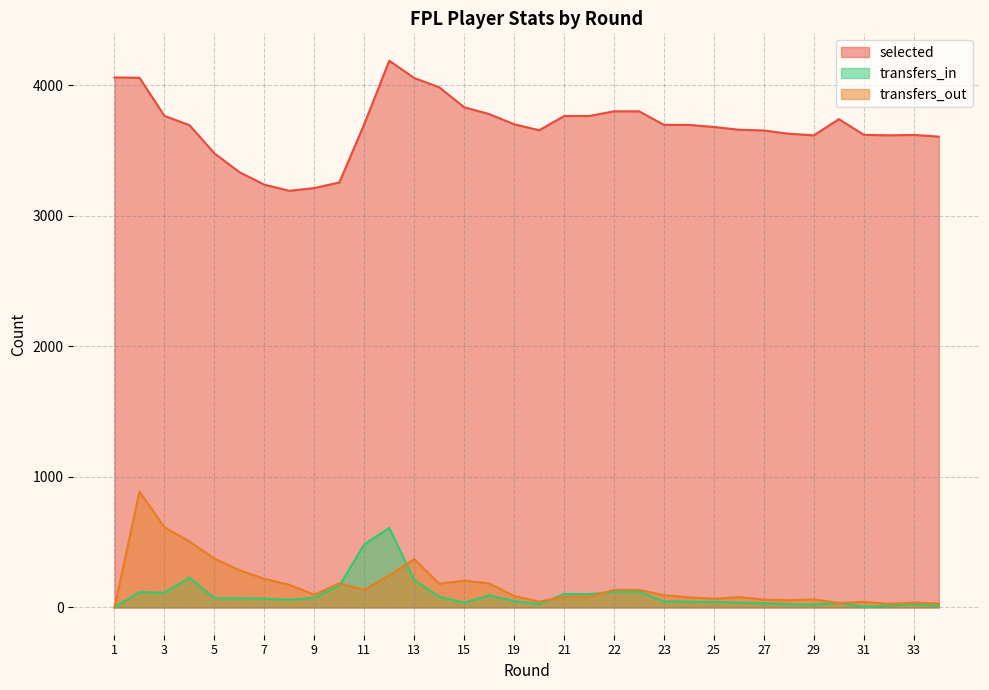

After their last crossing, which series has the higher values: transfers_in or transfers_out?

transfers_out